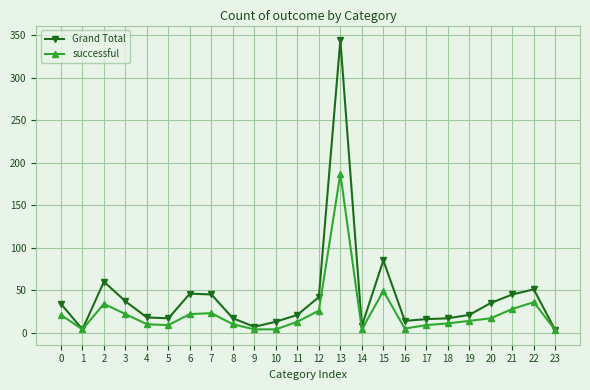

What is the maximum value shown in the chart?

344